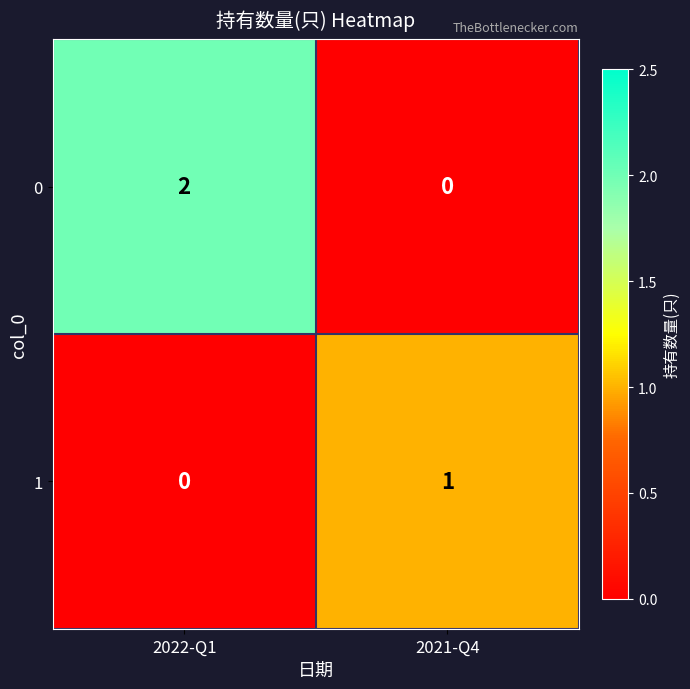

Reading left to right, list all the values displayed in this chart.

0: 2022-Q1=2	2021-Q4=0
1: 2022-Q1=0	2021-Q4=1